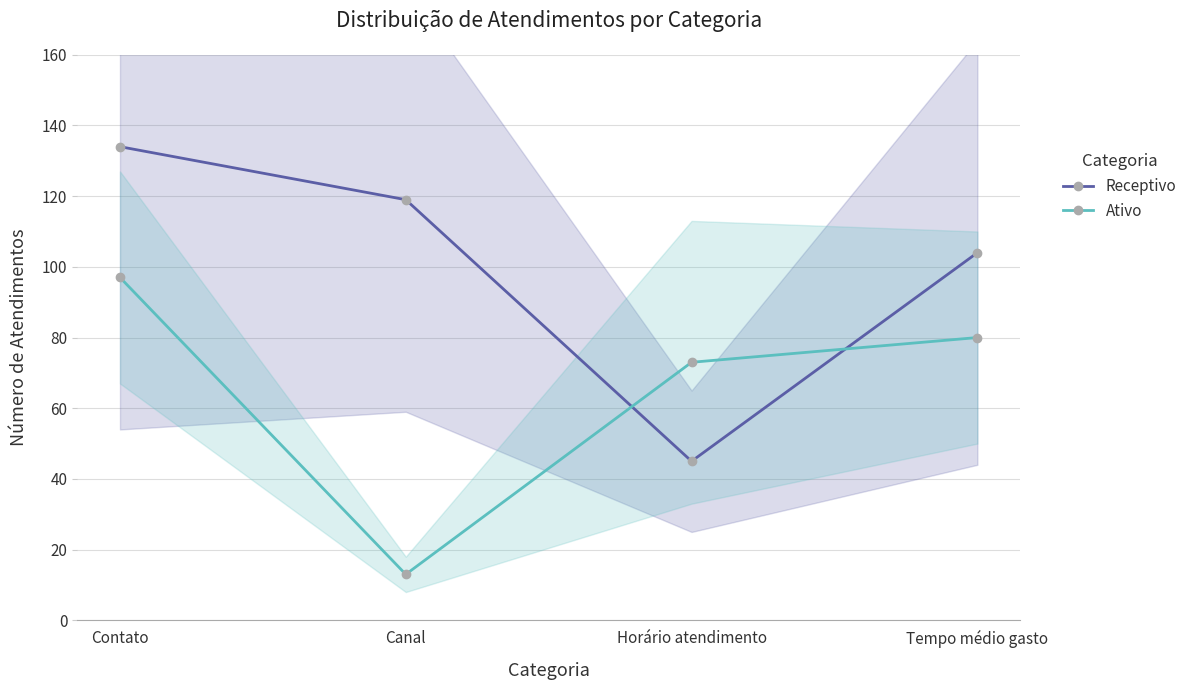

Between Canal and Tempo médio gasto, which is larger?

Canal